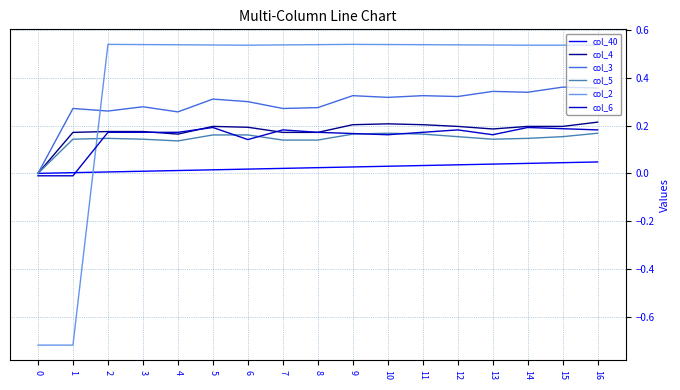

True or false: col_6 has a value of 0.2 at 2.

True